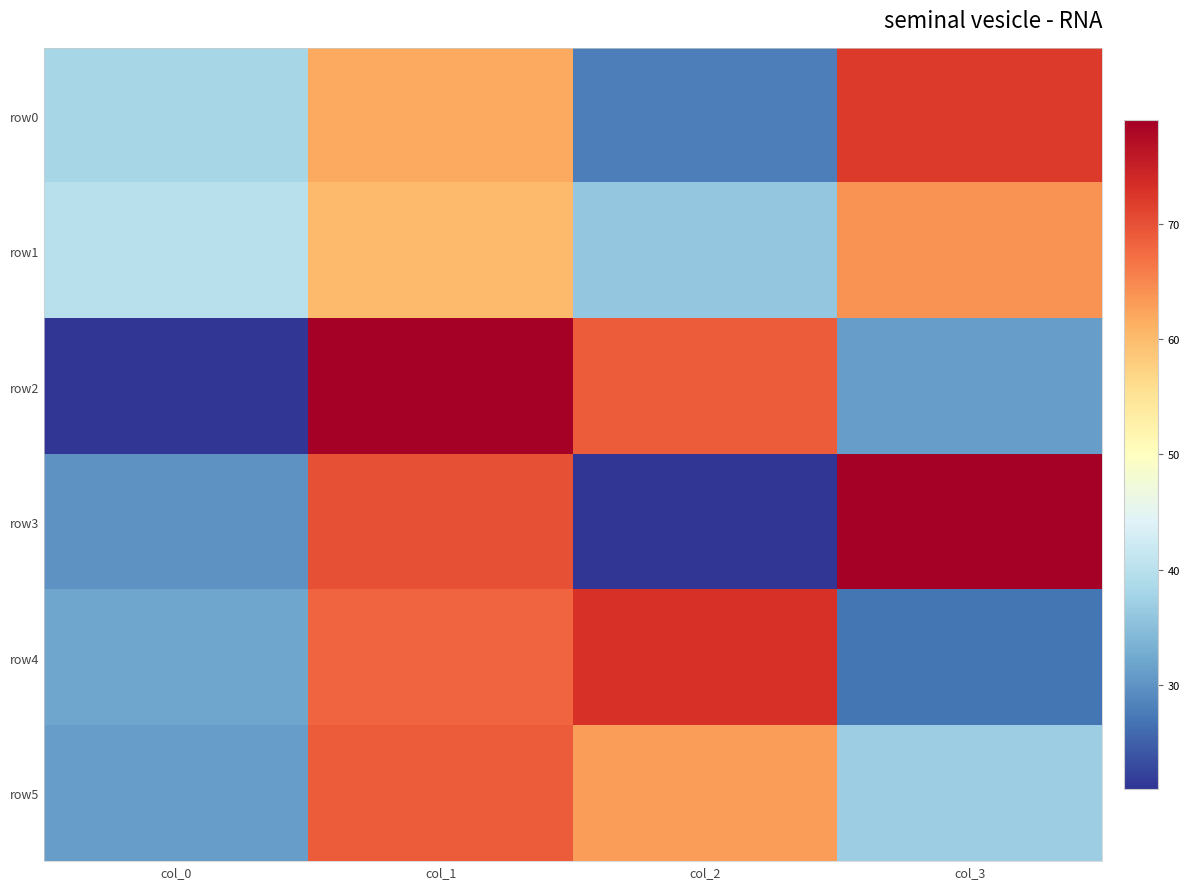

Between col_3 and col_2, which is larger?

col_3